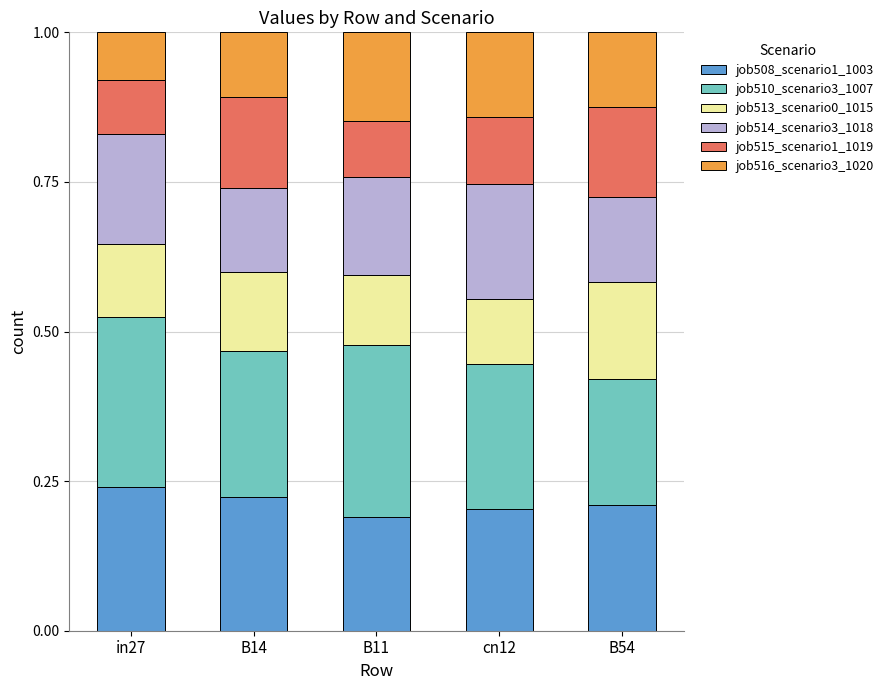

Are the bars horizontal?

No